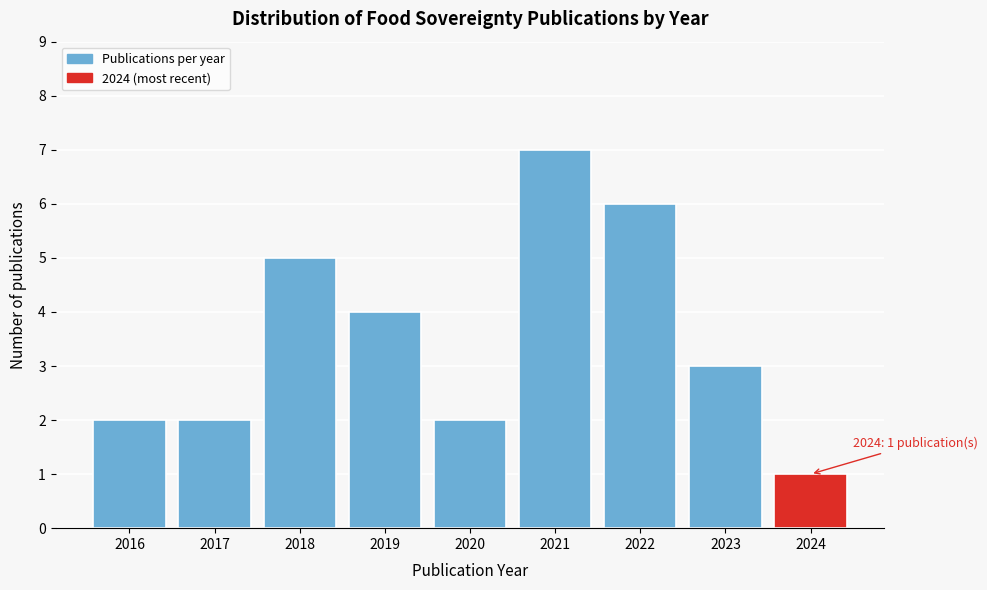

Reading left to right, extract all data points from this chart.

2016=2	2017=2	2018=5	2019=4	2020=2	2021=7	2022=6	2023=3	2024=1